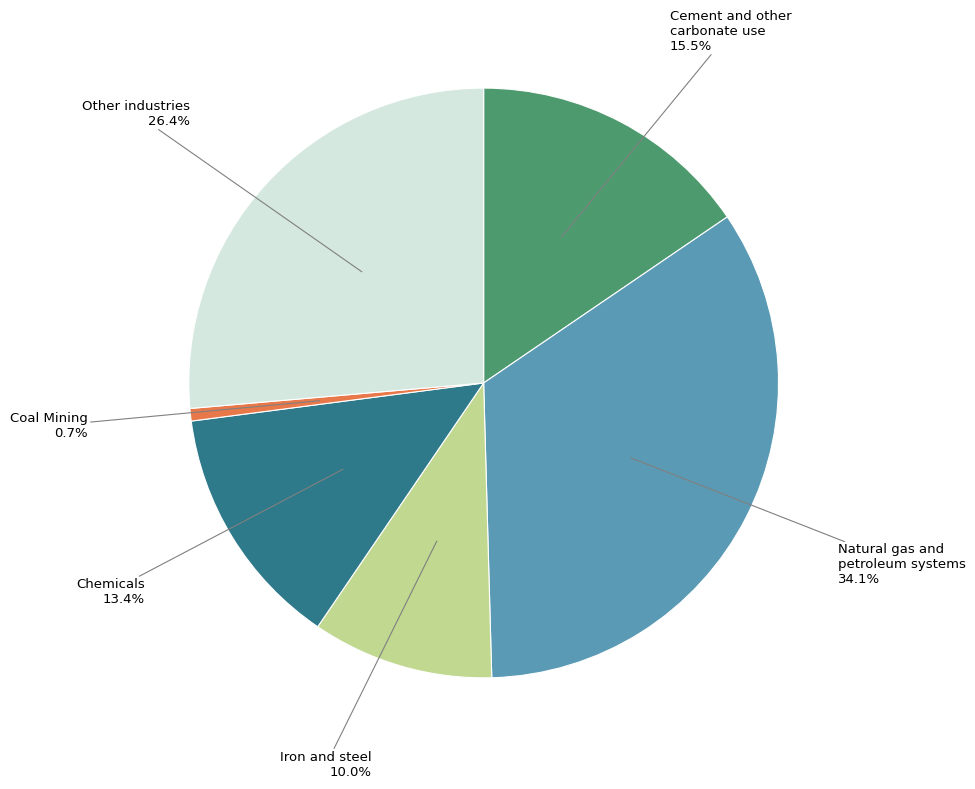

Does any single category account for the majority?

No